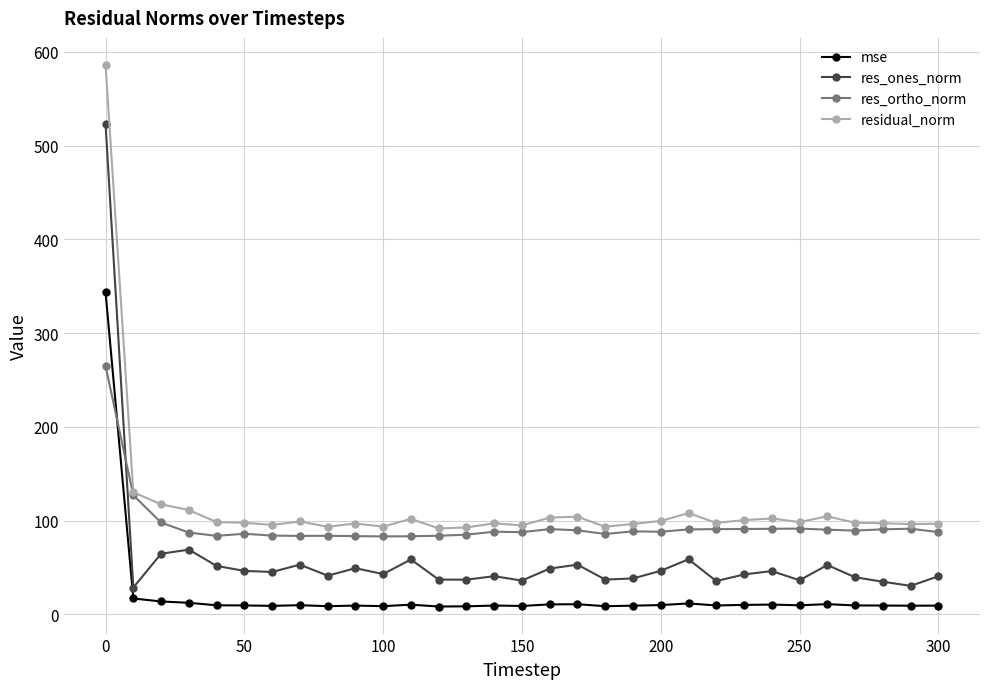

True or false: residual_norm has more than 2 interior local peaks.

True